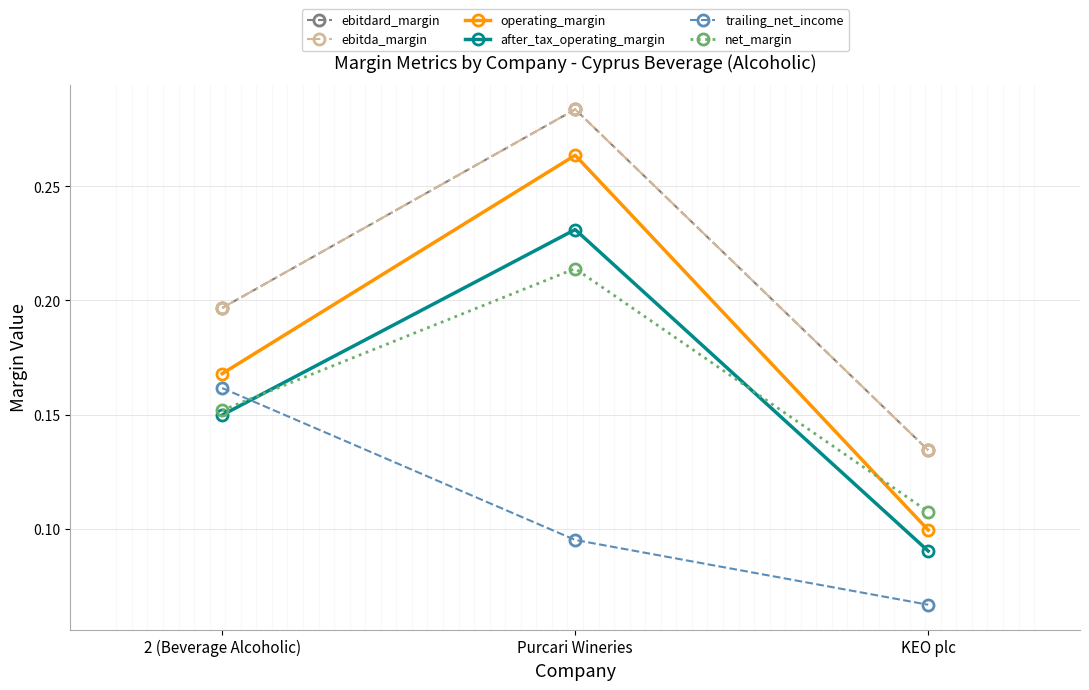

What is the minimum value shown in the chart?

0.1